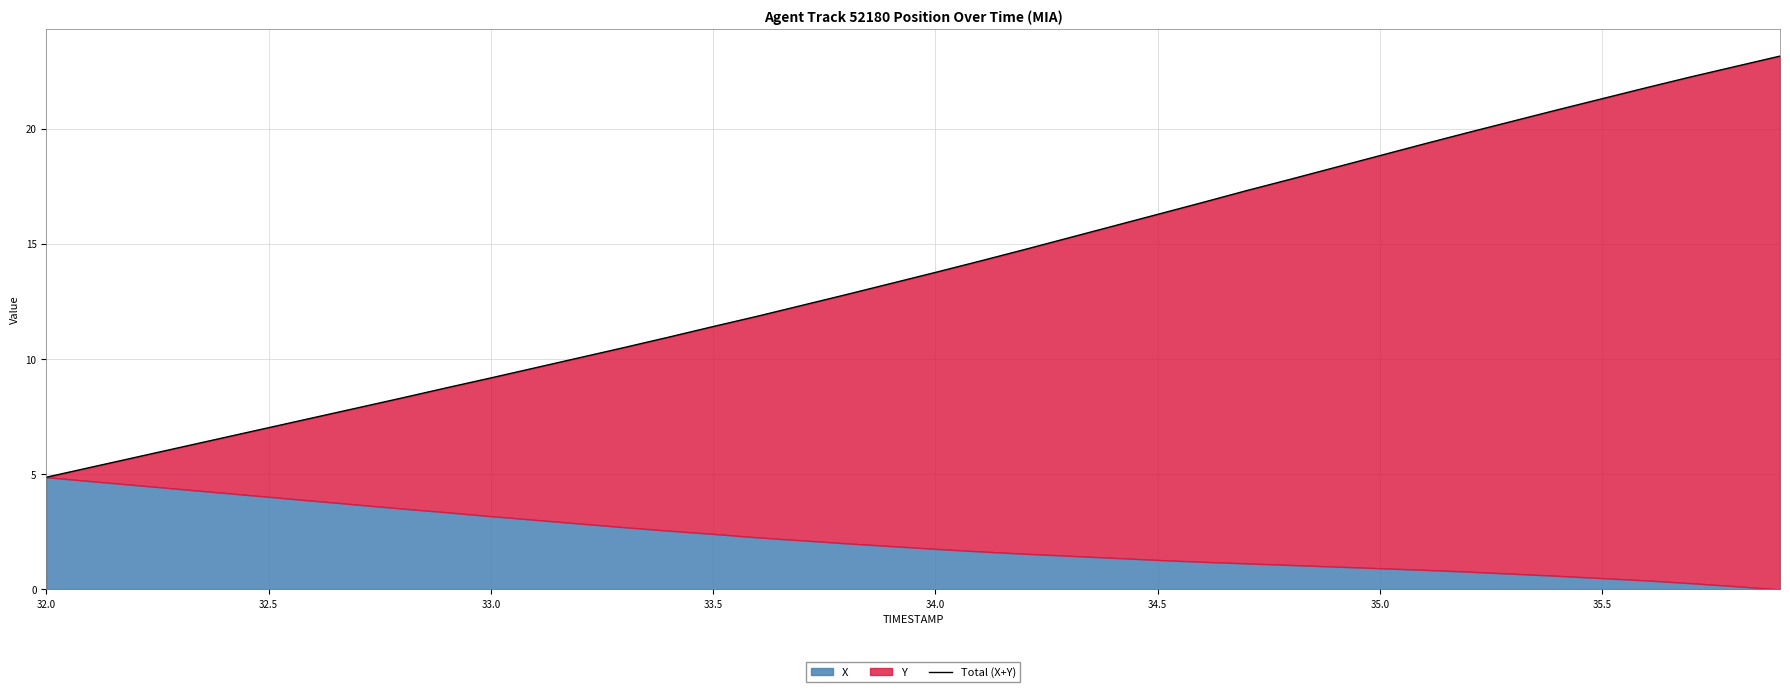

Does the chart have visible grid lines?

Yes